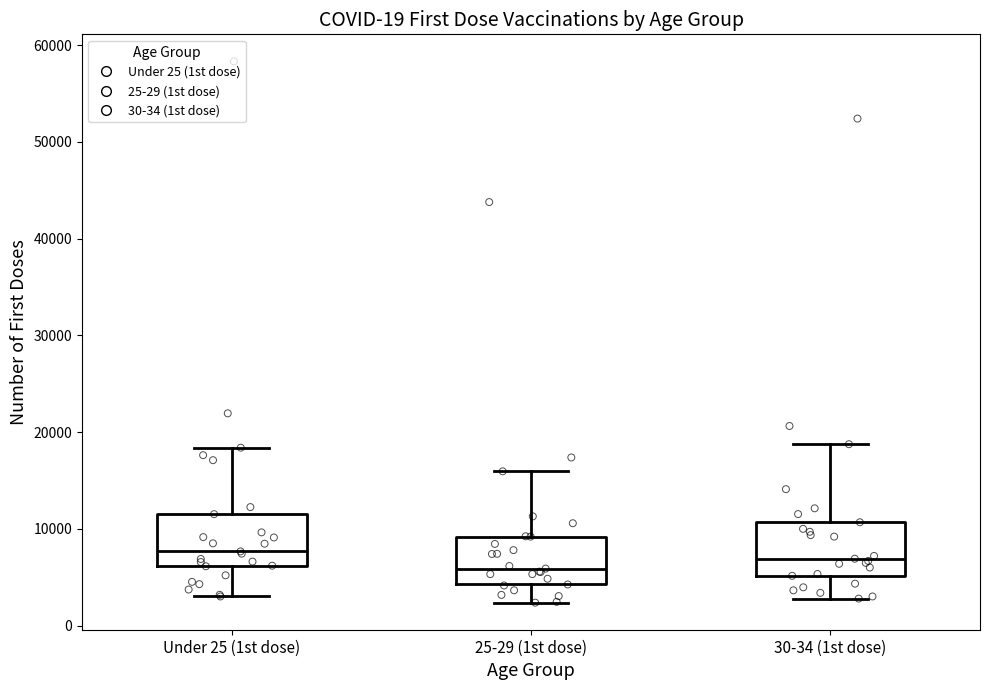

Reading left to right, read every box against the y-axis: the position of its median line, the range the box covers, and the ends of its whiskers. The values are not printed on the chart, so give them approximately, as read against the axis.

Under 25 (1st dose): median 8000, box 6000 to 12000, whiskers 3000 to 18000
25-29 (1st dose): median 6000, box 4000 to 9000, whiskers 2000 to 16000
30-34 (1st dose): median 7000, box 5000 to 11000, whiskers 3000 to 19000